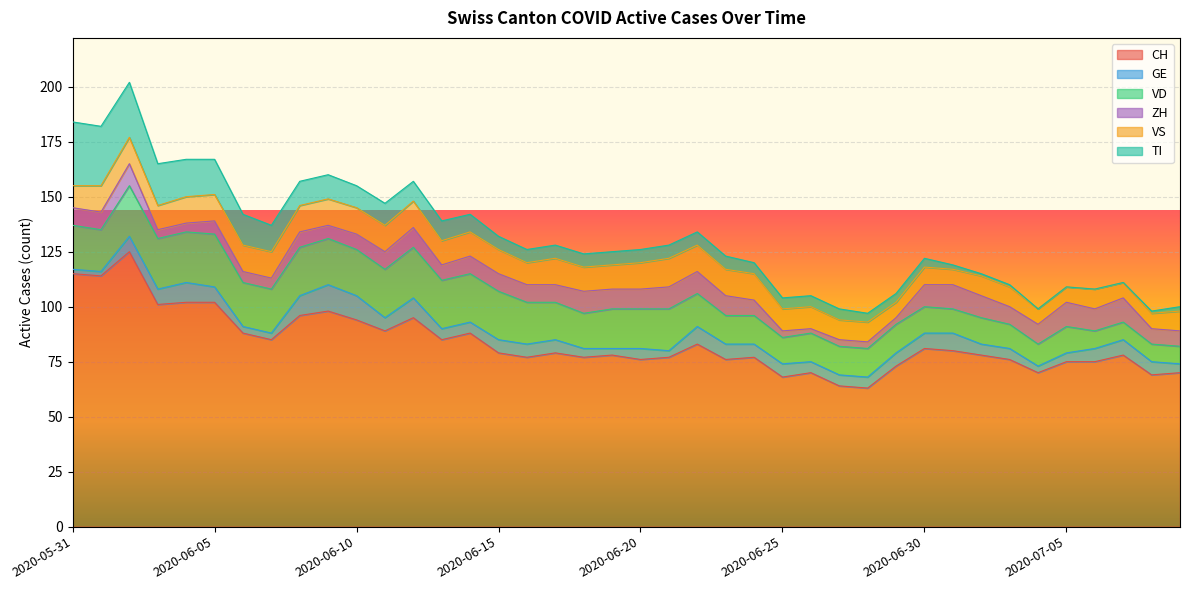

What position from the left is 2020-06-05?

6